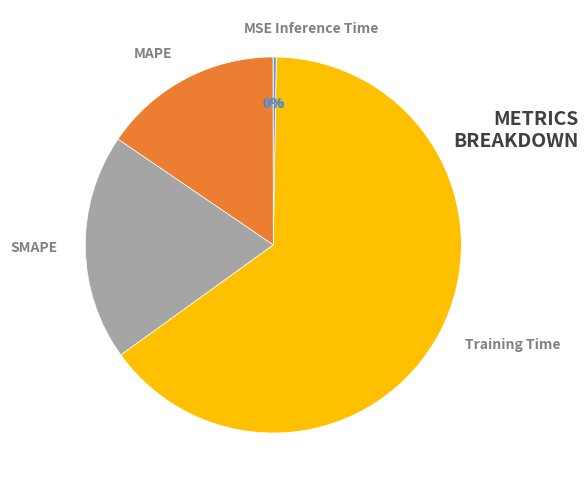

True or false: SMAPE accounts for 19% of the total.

True